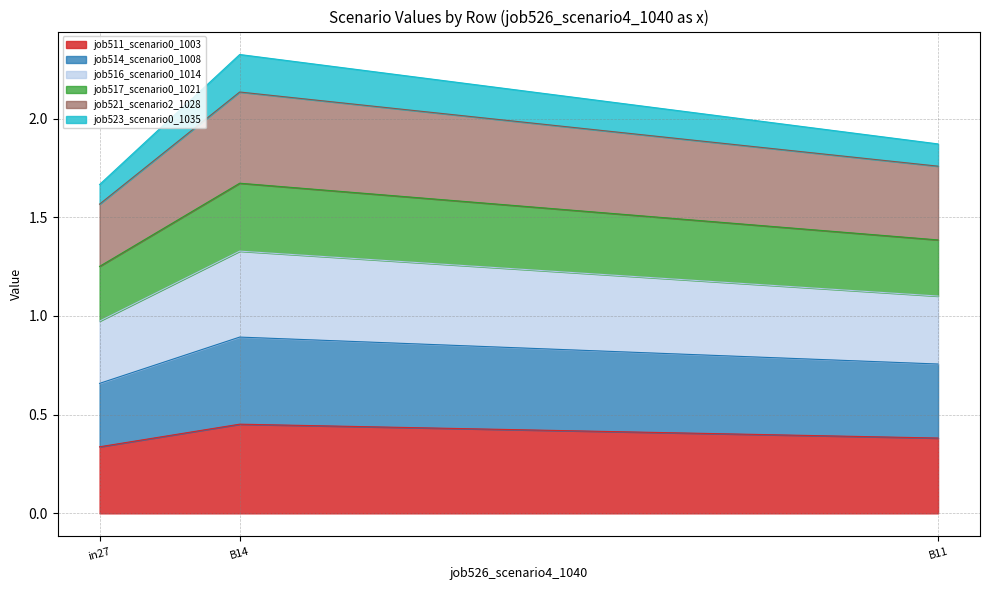

Does the chart have visible grid lines?

Yes